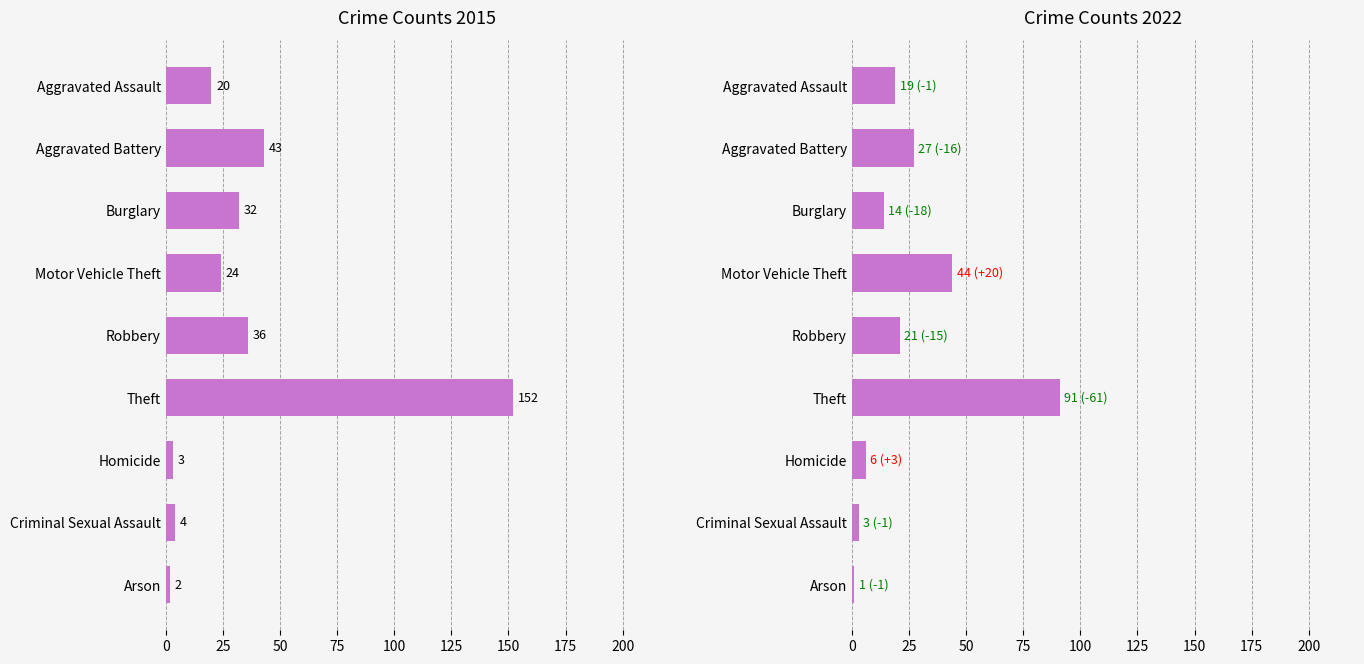

Does the chart contain any negative values?

No